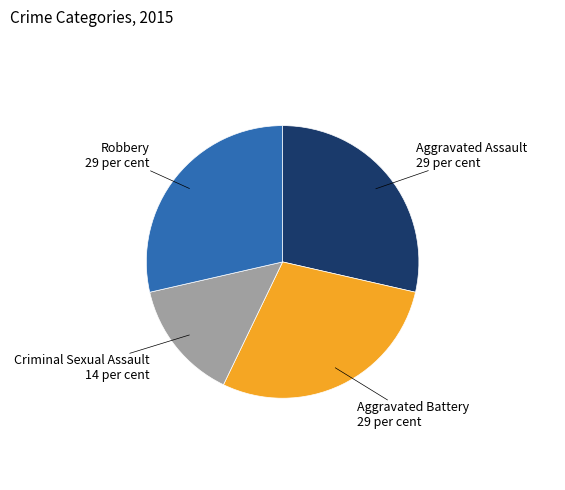

Is Criminal Sexual Assault the majority of the pie?

No